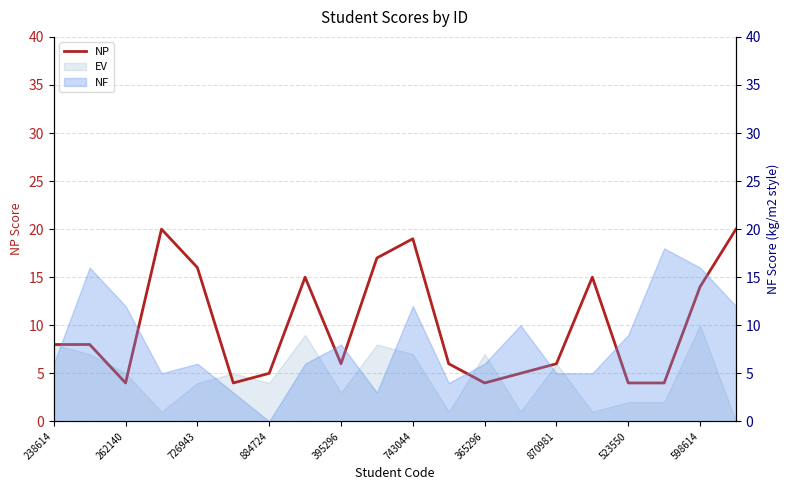

How many lines are shown in the chart?

1